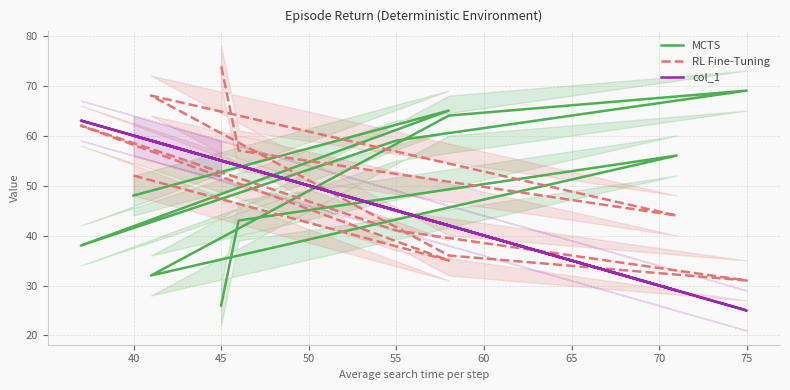

How many values in the MCTS series are below 56?

5